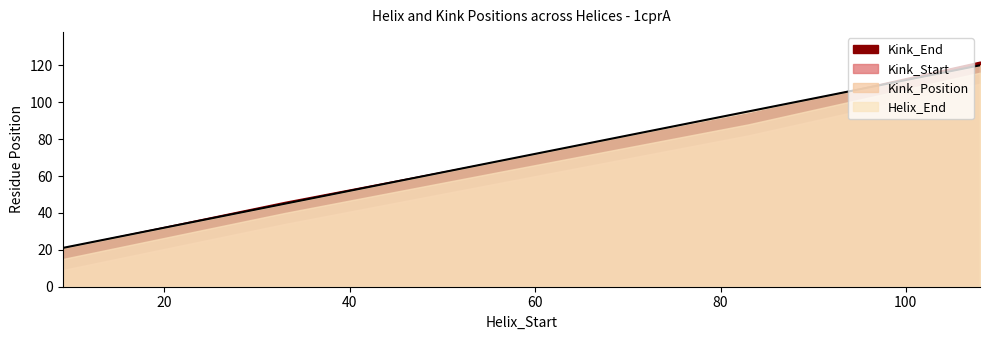

What is the smallest value displayed?

21